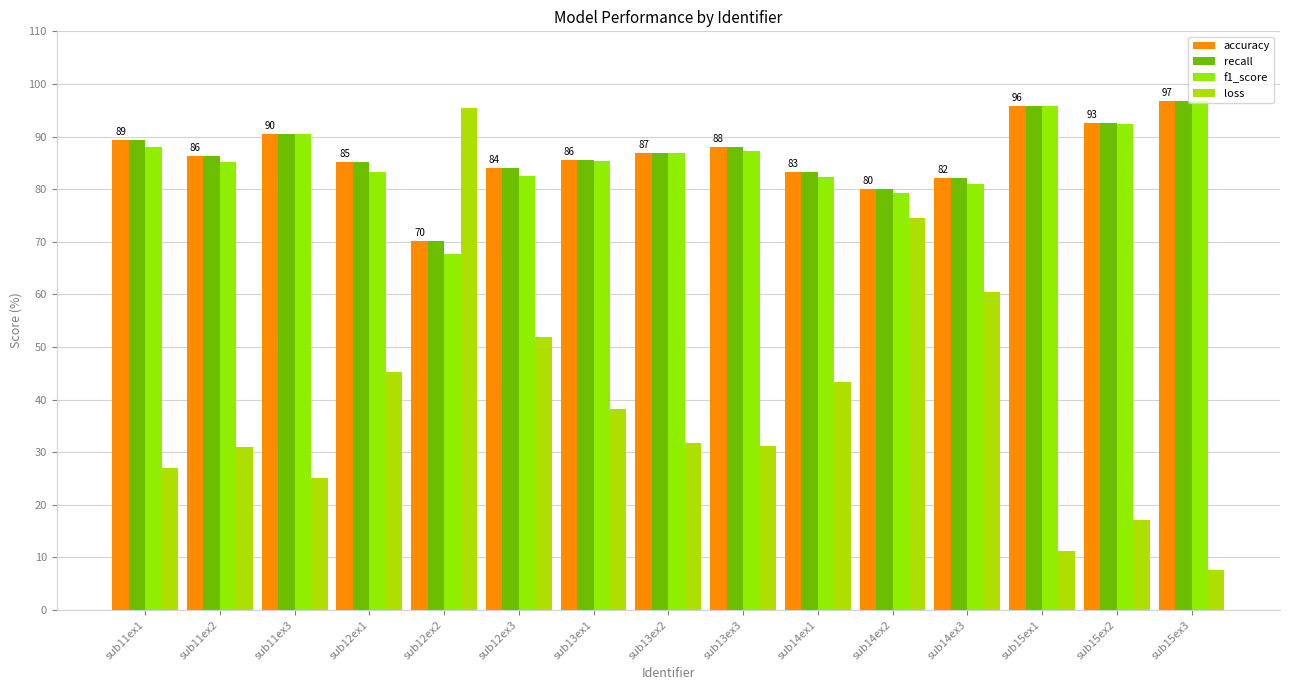

How many groups of bars are there?

15